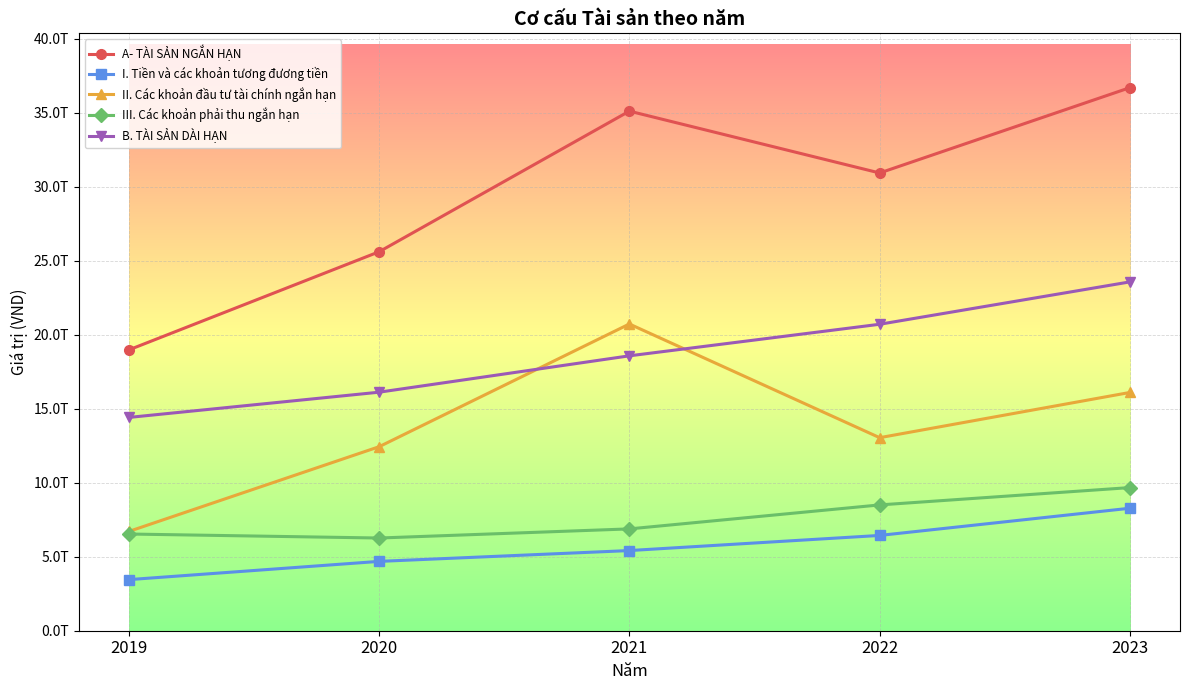

True or false: III. Các khoản phải thu ngắn hạn has a value of 8502895161839 at 2022.

True